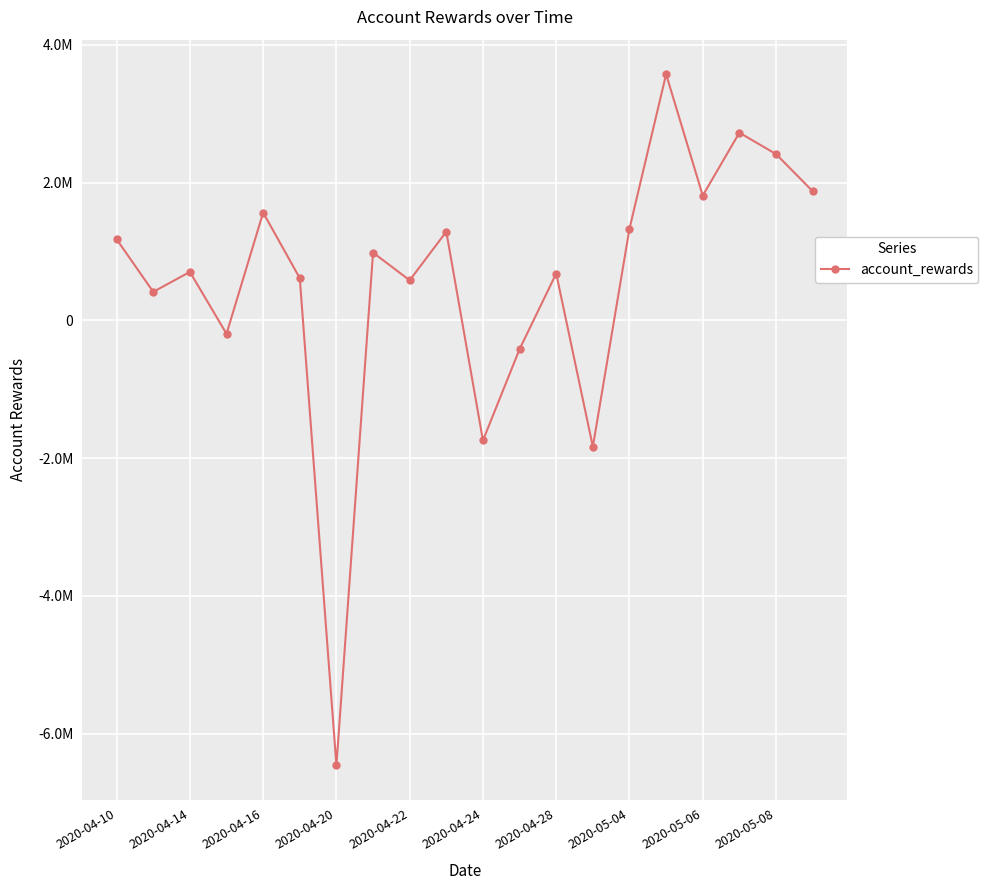

At which category does the chart reach its minimum across all series?

2020-04-20